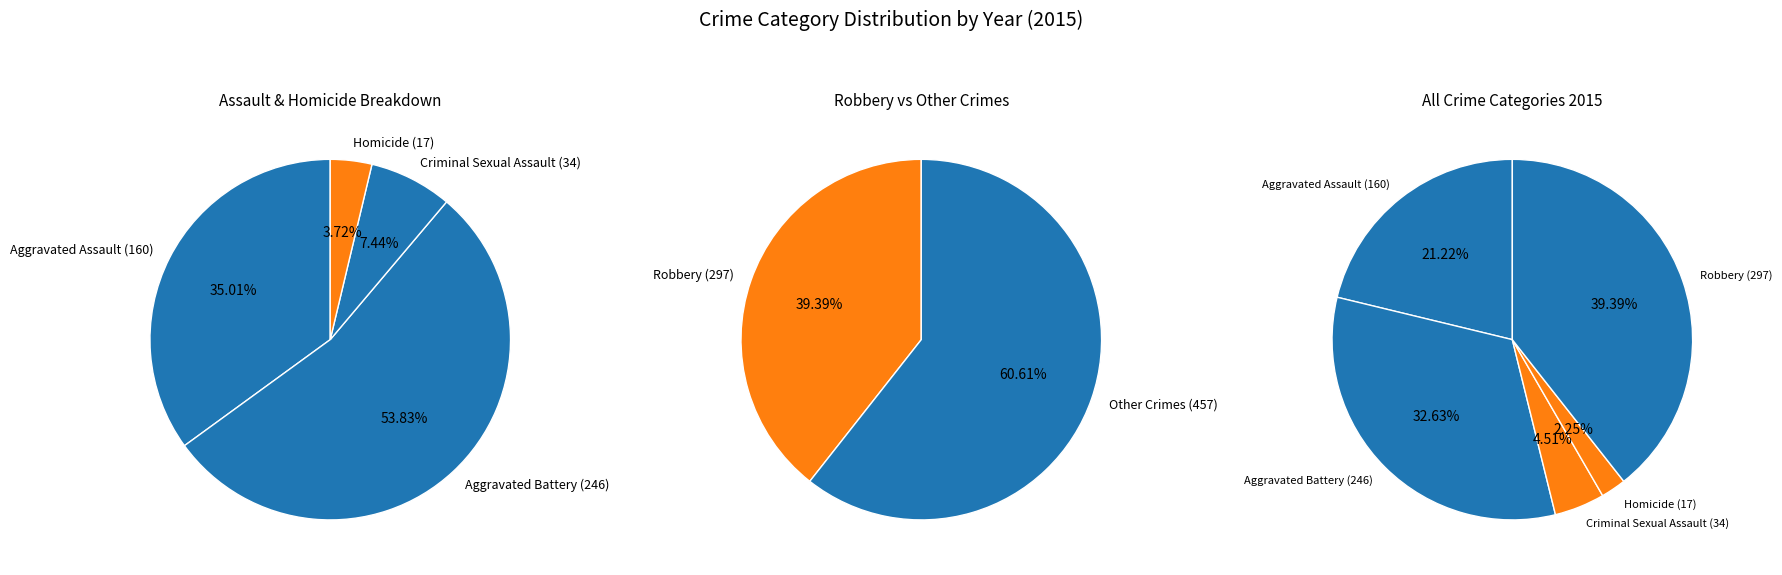

How many slices are in this pie chart?

5